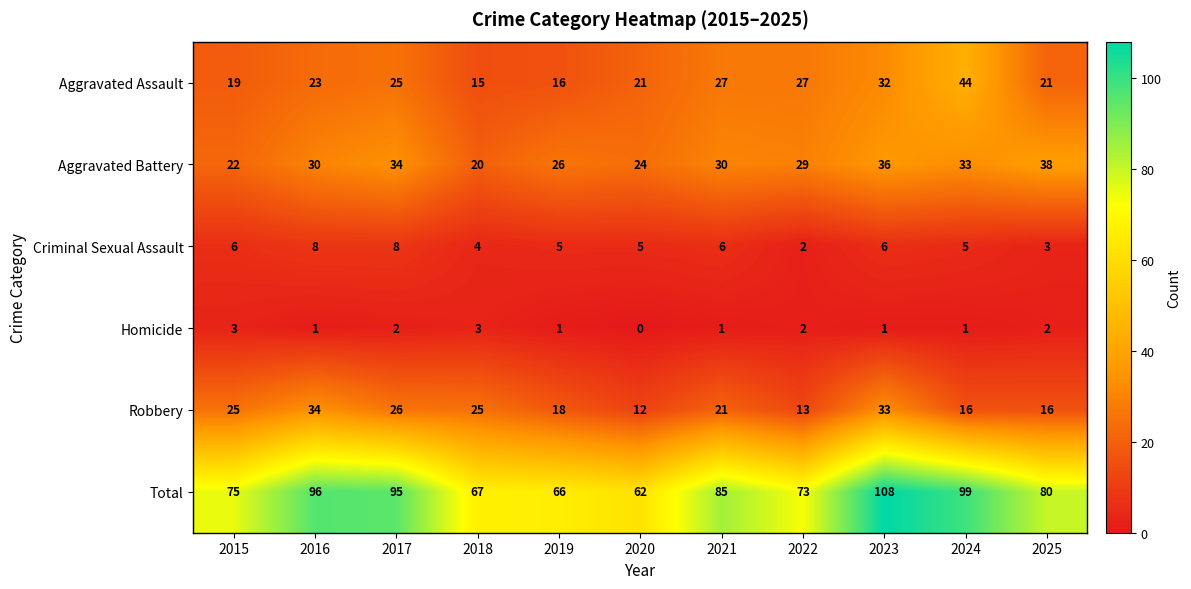

Between 2020 and 2021, which series saw the biggest shift?

Total